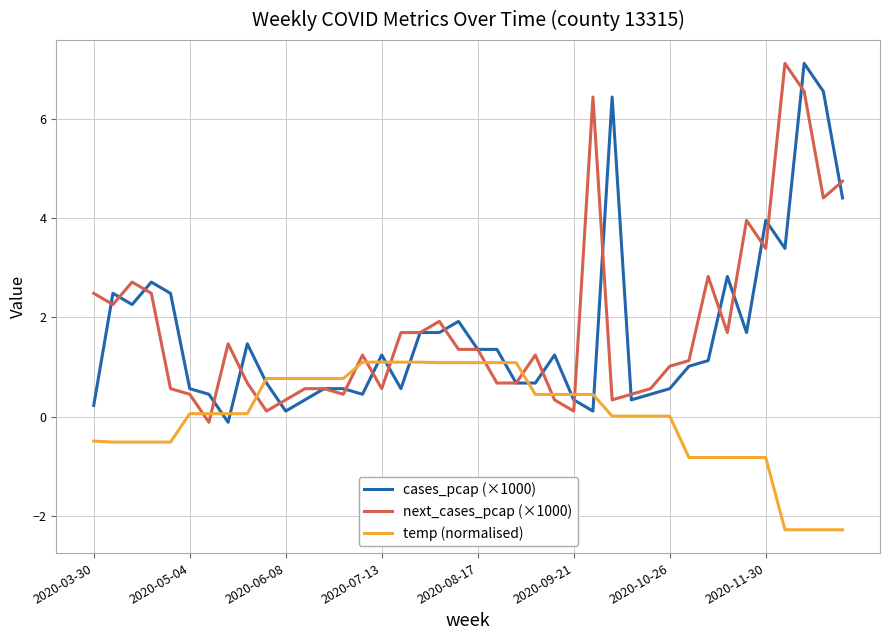

What is the maximum value for temp (normalised)?

1.1